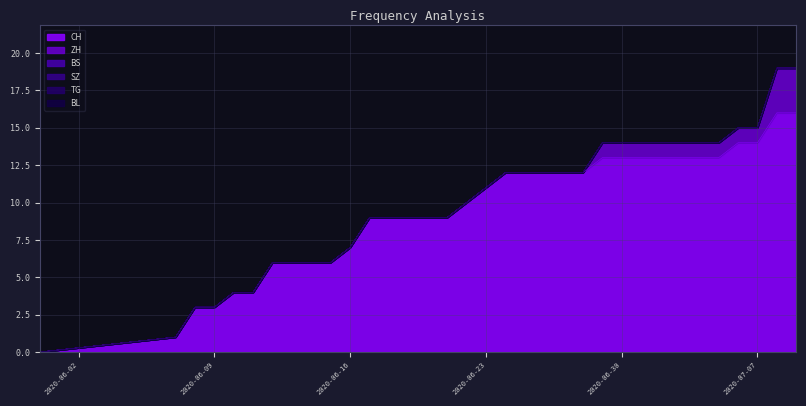

True or false: BS and ZH intersect in this chart.

False